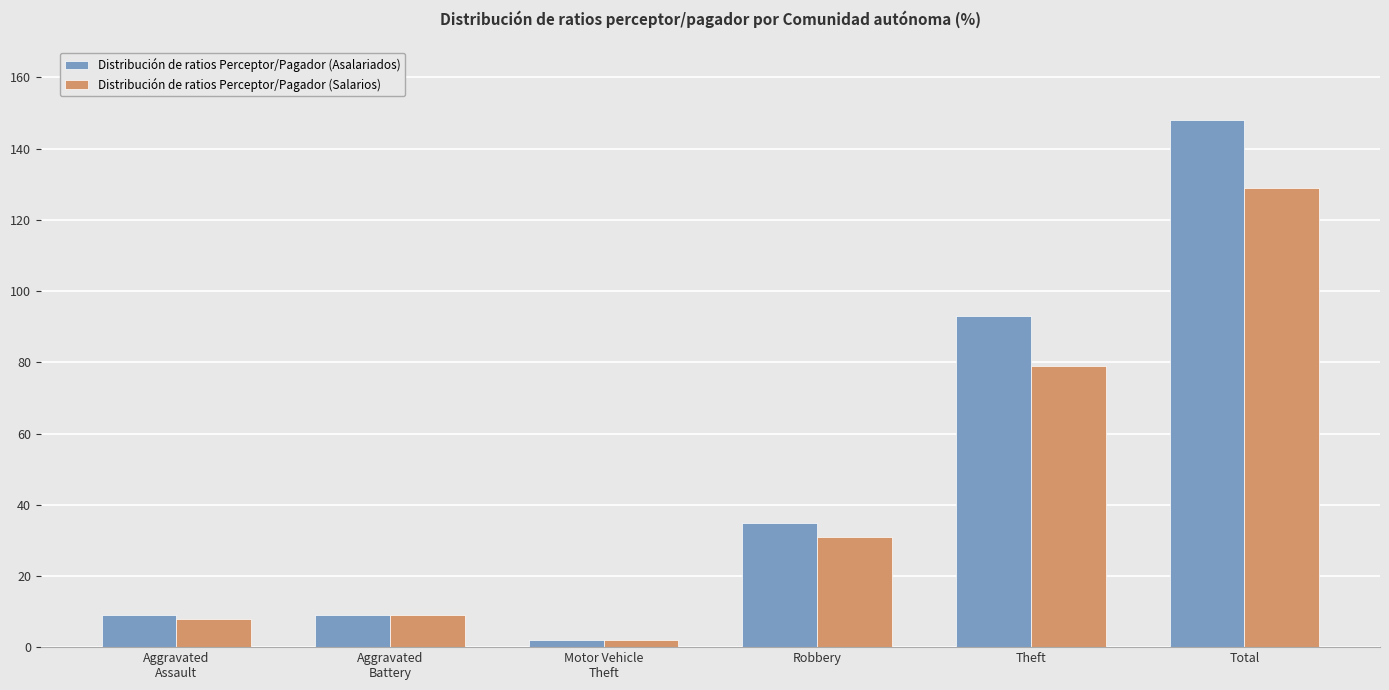

What is the total value across all series at Theft?

172